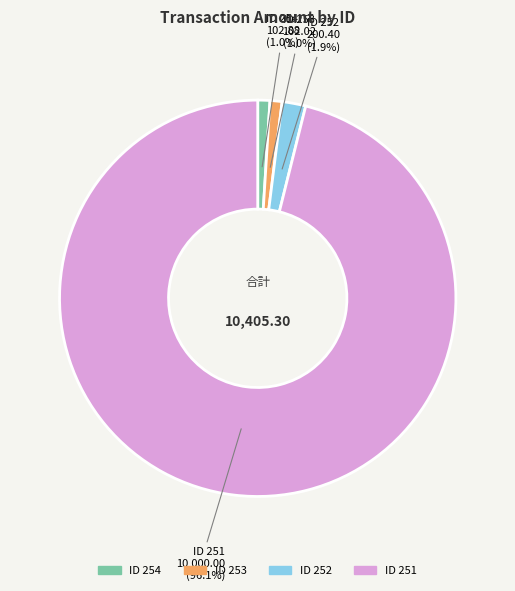

Is there any slice that represents more than half of the pie?

Yes